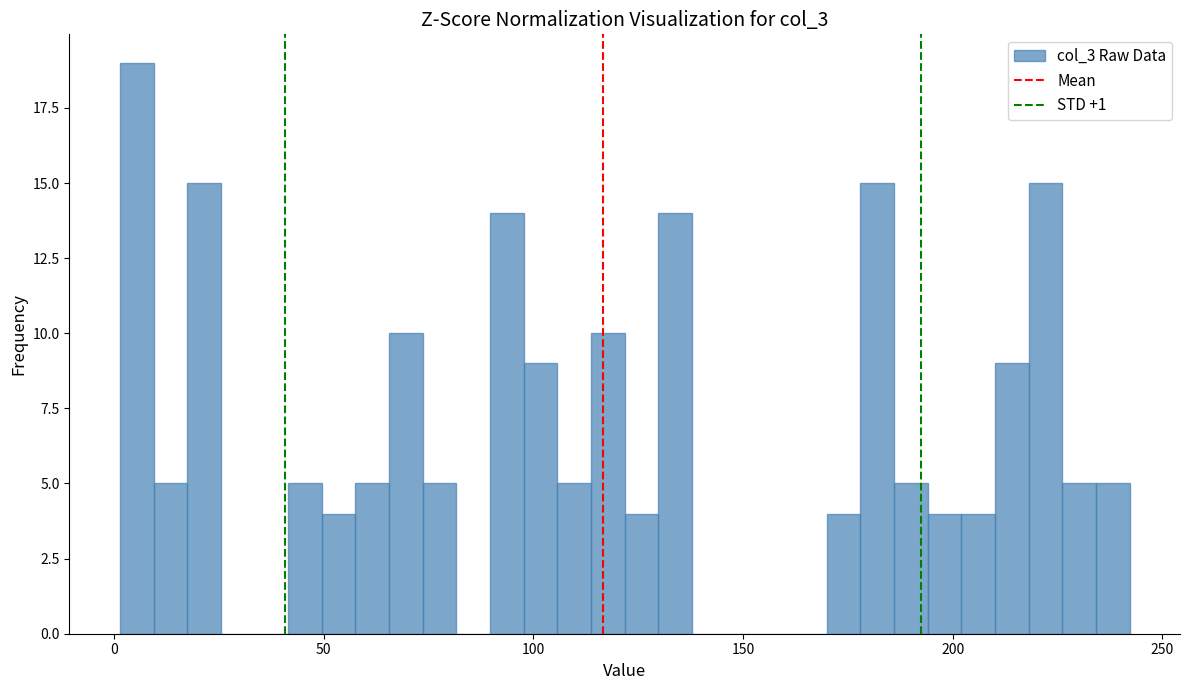

Around what value on the x-axis is the tallest bar? Give the approximate position of its centre, as read against the axis.

5